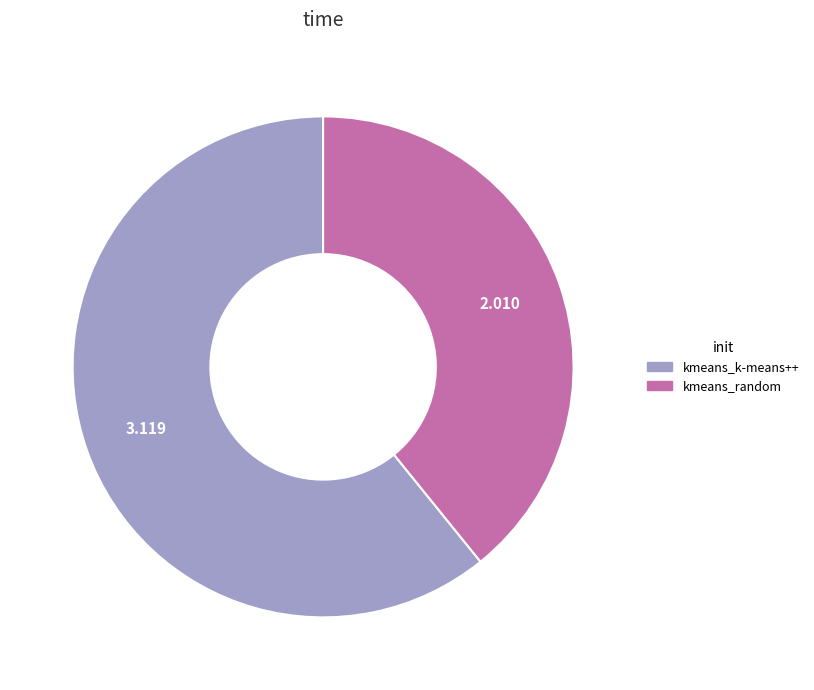

Rank the categories by value from highest to lowest.

kmeans_k-means++, kmeans_random